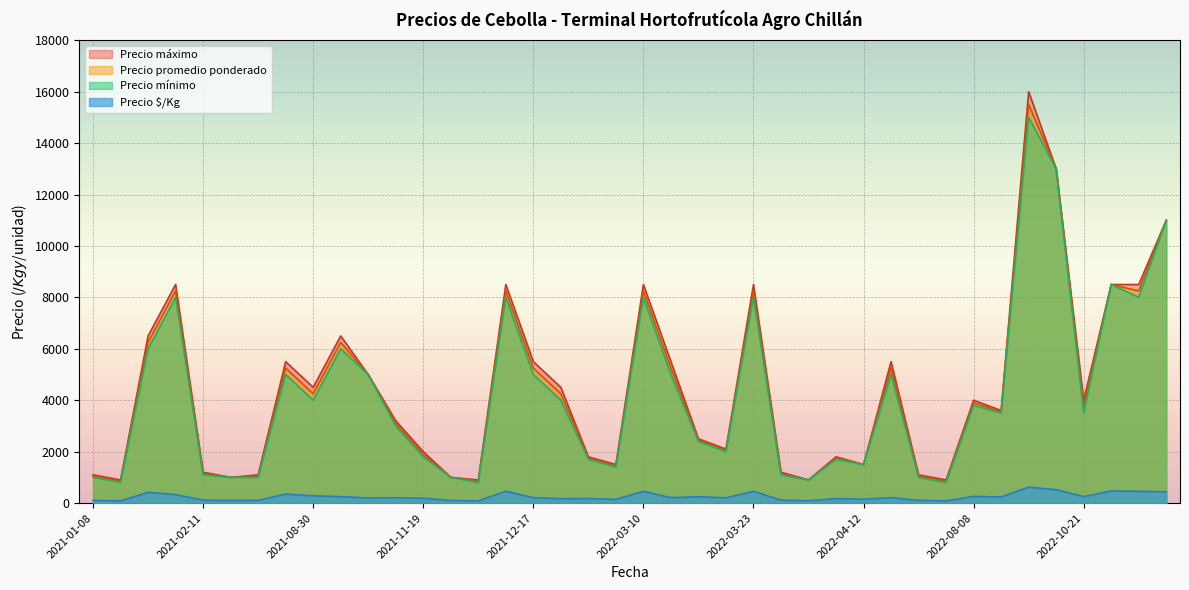

Is it true that Precio máximo equals 8500 at 2023-04-27?

True